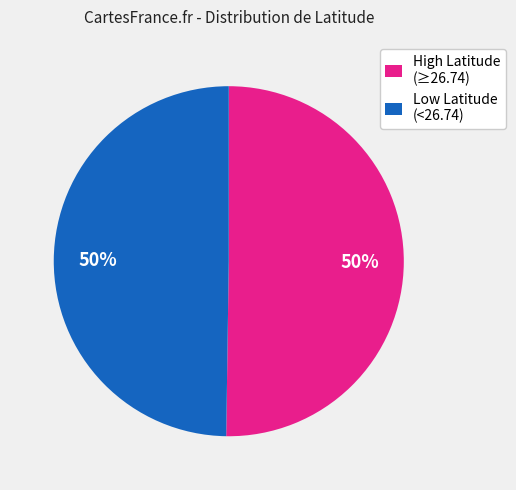

How many slices are in this pie chart?

2